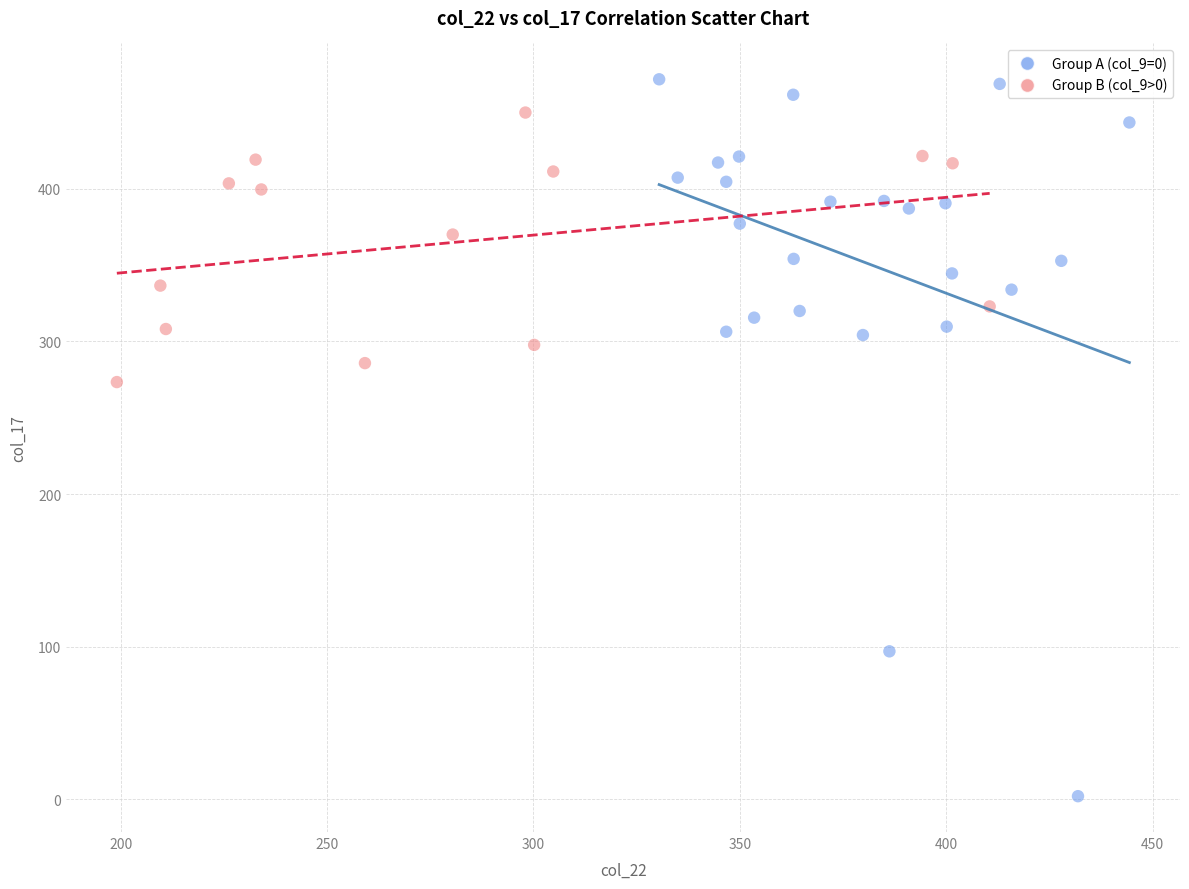

Which series has the widest spread of Y values?

Group A (col_9=0)